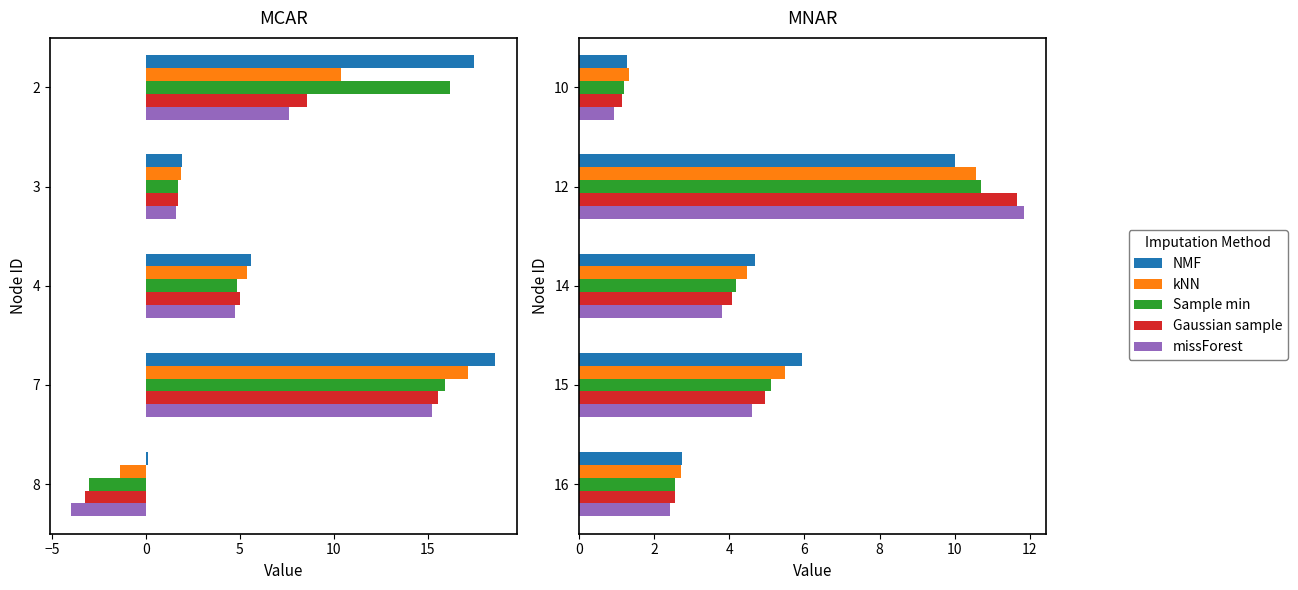

Are the bars grouped side by side (vs. stacked)?

Yes